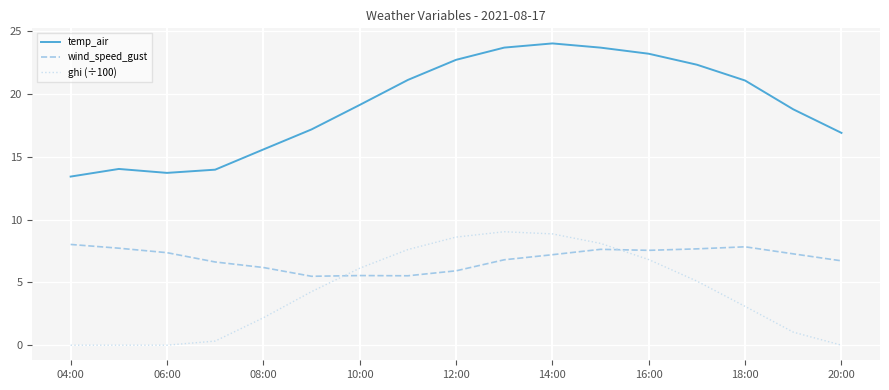

Which series has the widest spread of values?

temp_air